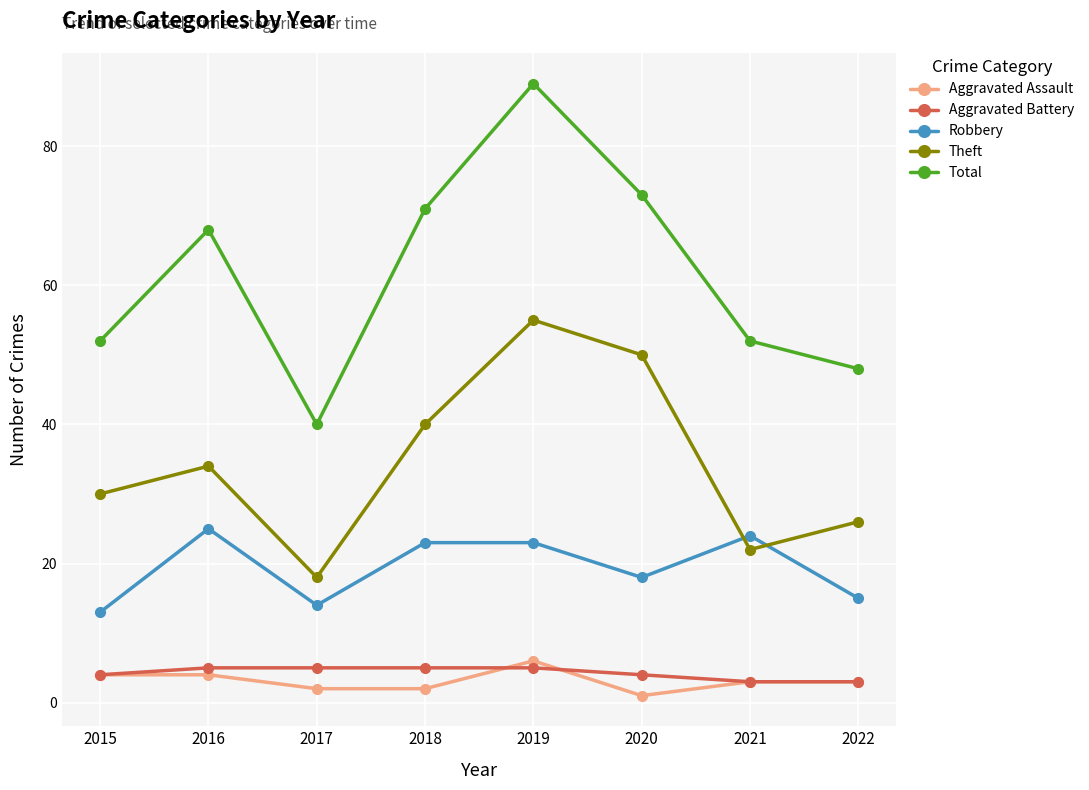

What is the value of the Aggravated Assault point at the 1st from the left?

4